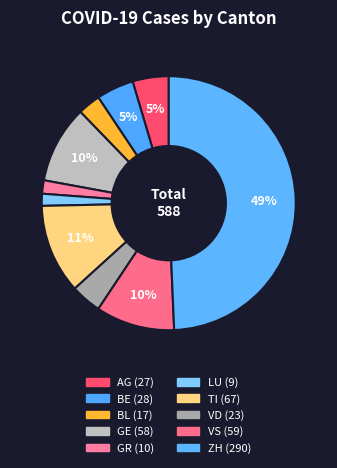

To the nearest percent, what is the difference between the AG and ZH slice percentages?

45%